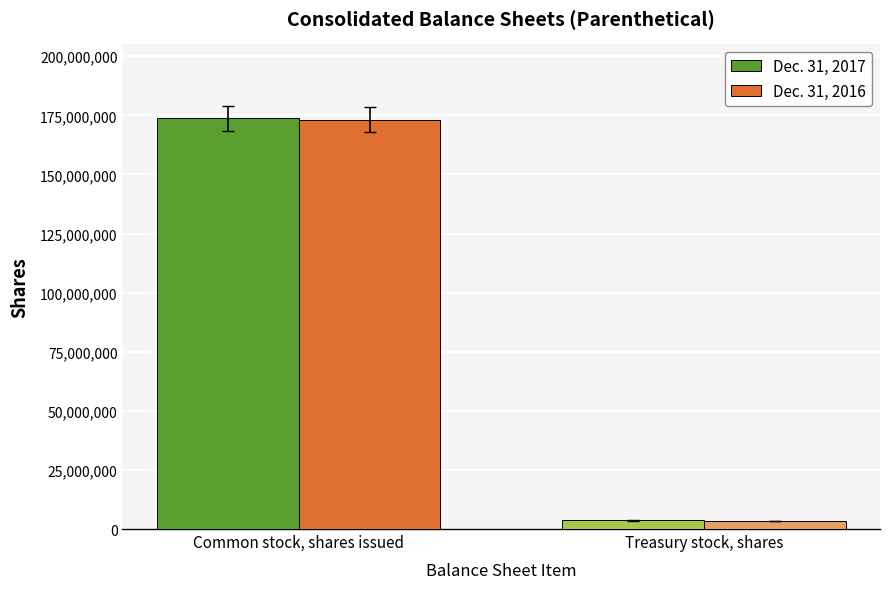

At which label is Dec. 31, 2017 closest to 88702437?

Treasury stock, shares